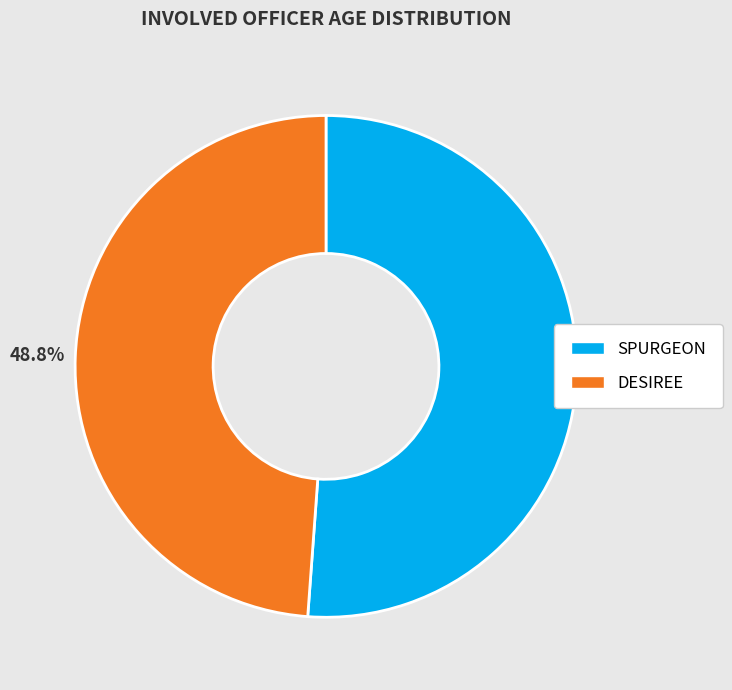

Between SPURGEON and DESIREE, which is larger?

SPURGEON